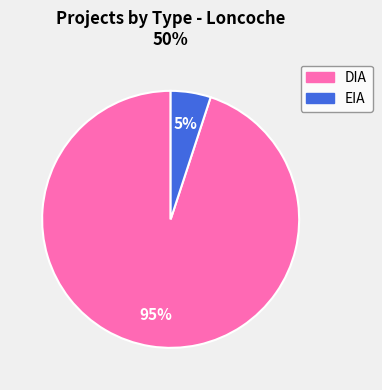

How many segments does this pie chart have?

2